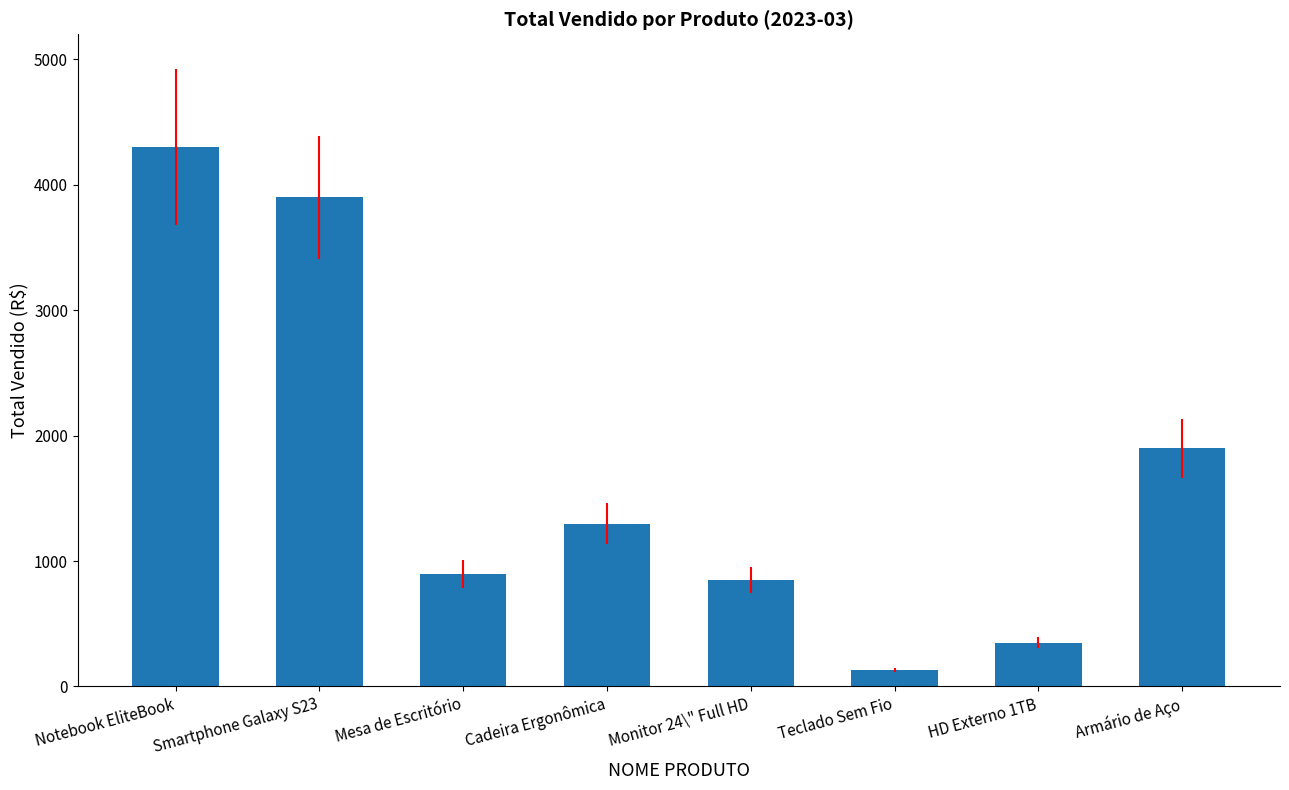

Is it true that the value at Cadeira Ergonômica is 1299.0?

True